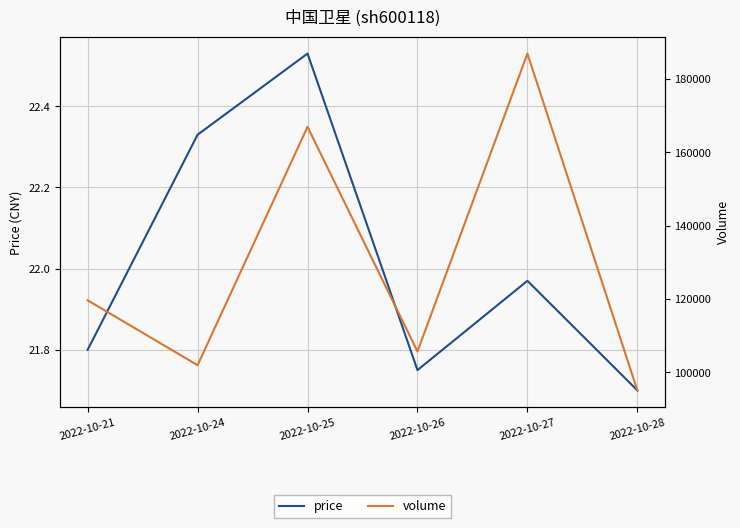

Between 2022-10-21 and 2022-10-26, which series saw the biggest shift?

volume